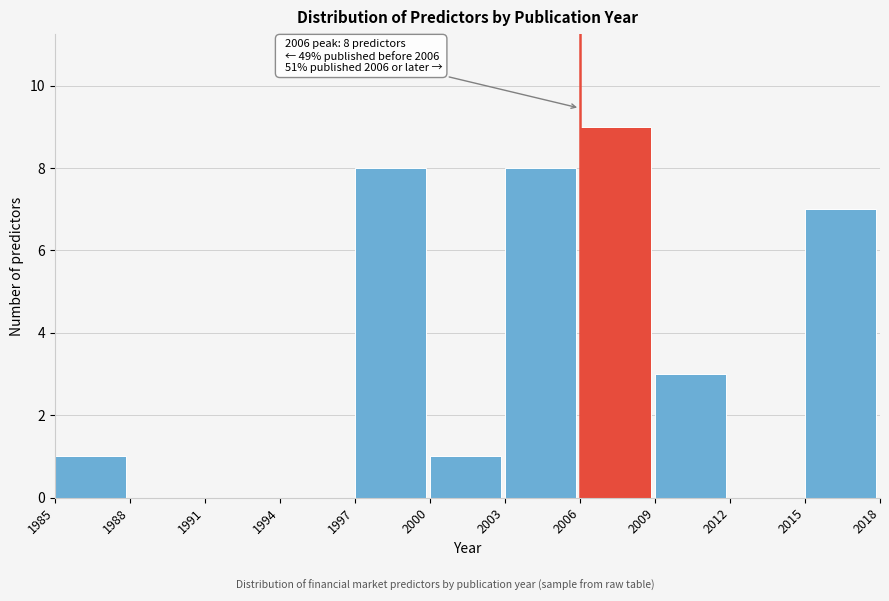

Which range on the x-axis has the tallest bar?

2006 to 2009